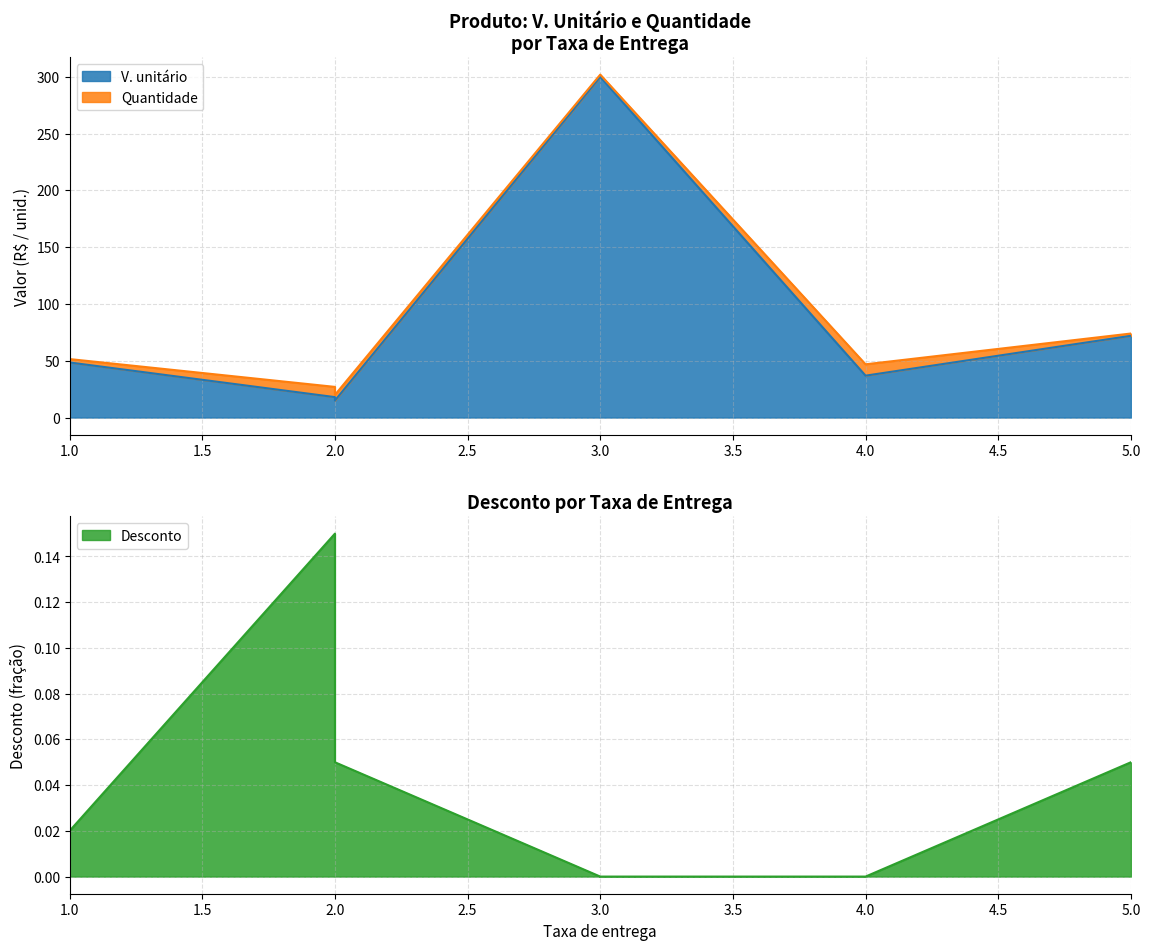

True or false: V. unitário and Desconto intersect in this chart.

False